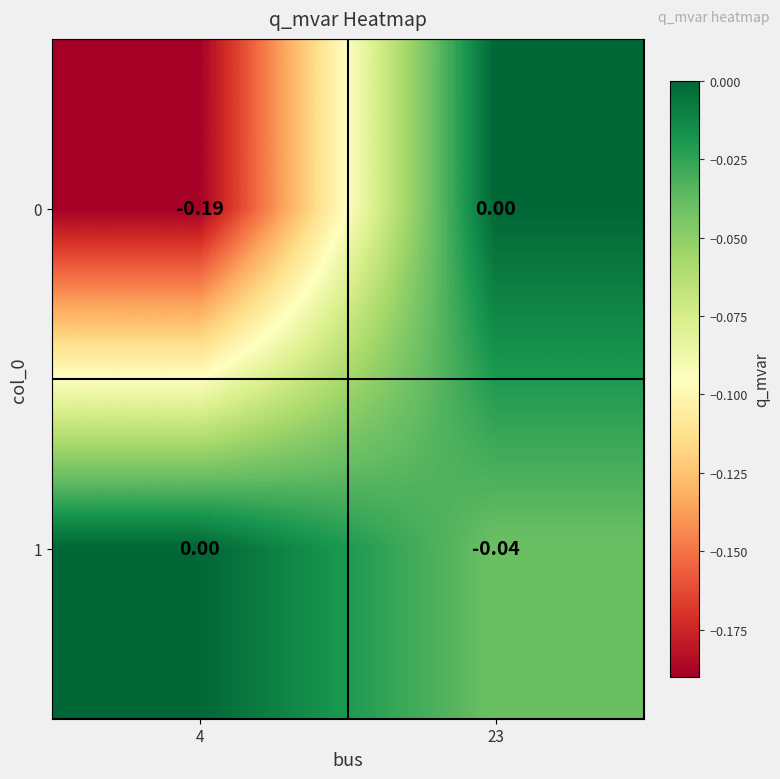

Which has a higher value, 4 or 23?

23